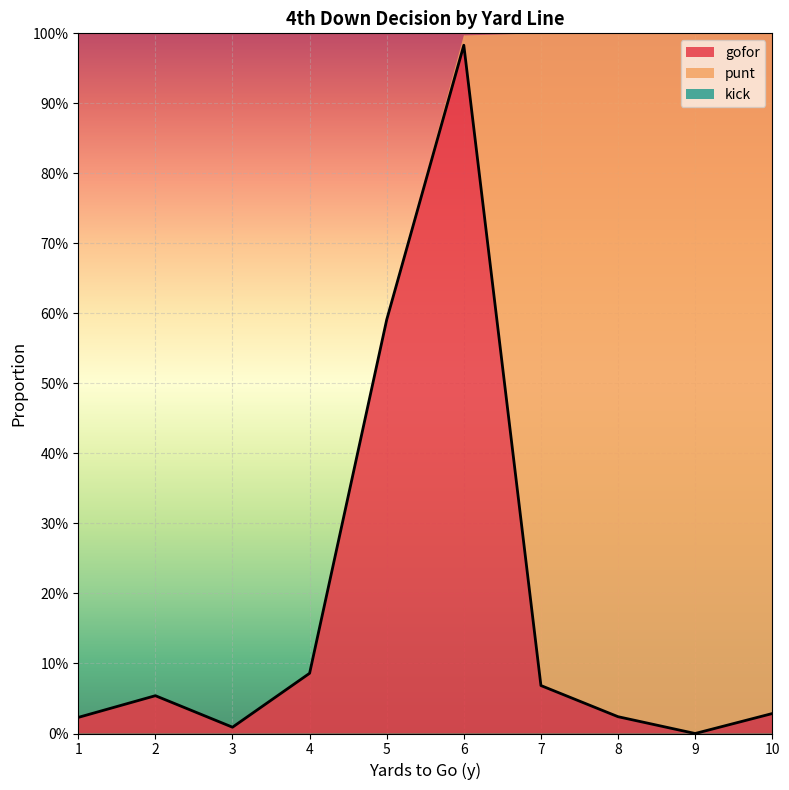

Which series has the widest spread of values?

punt